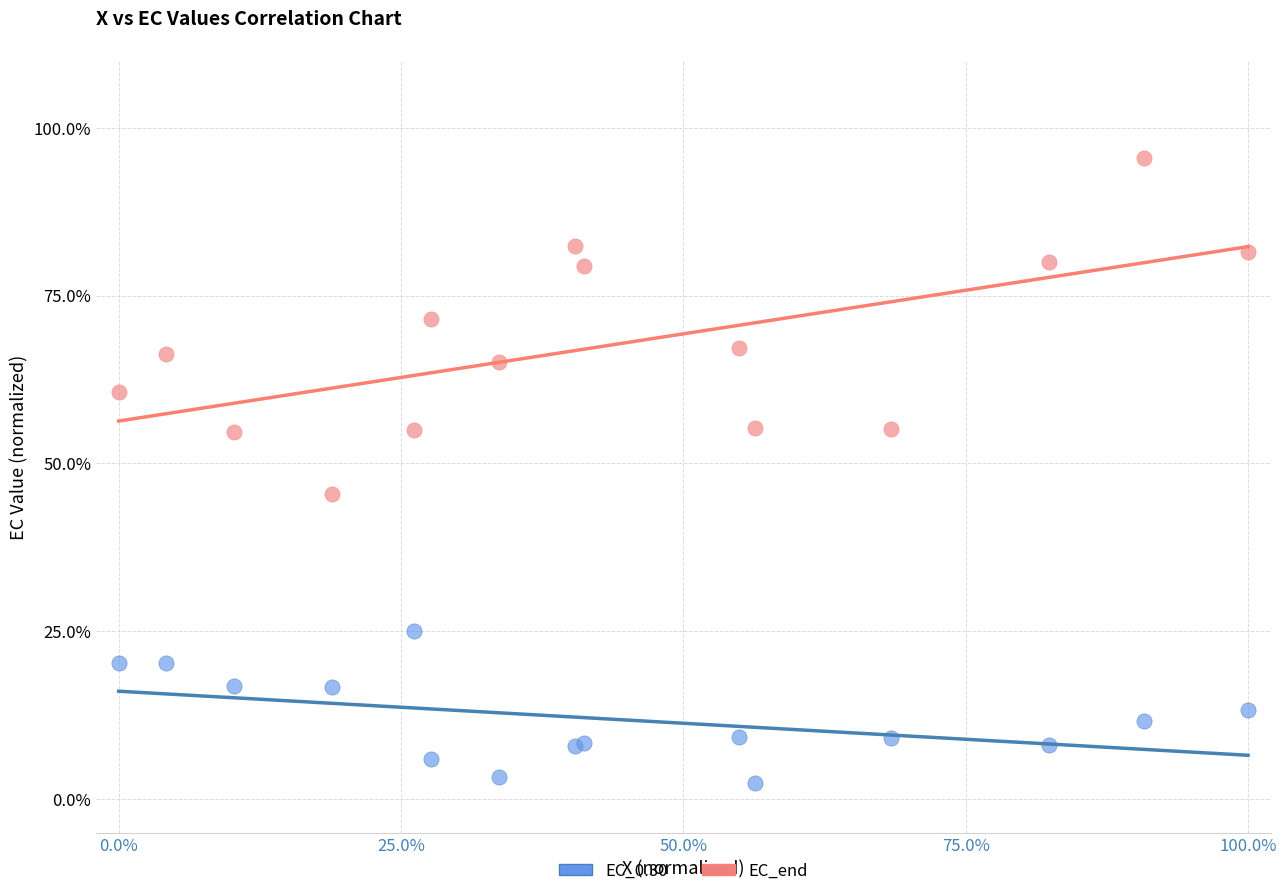

Which series has the largest Y range (max minus min)?

EC_end